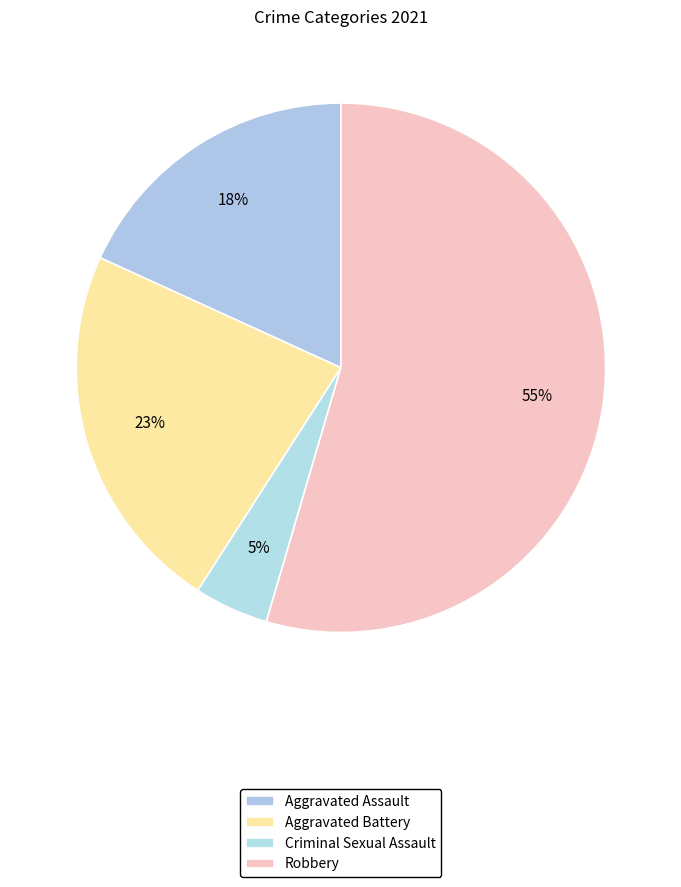

Approximately how many times larger is the value at Aggravated Battery compared to Criminal Sexual Assault?

5.0